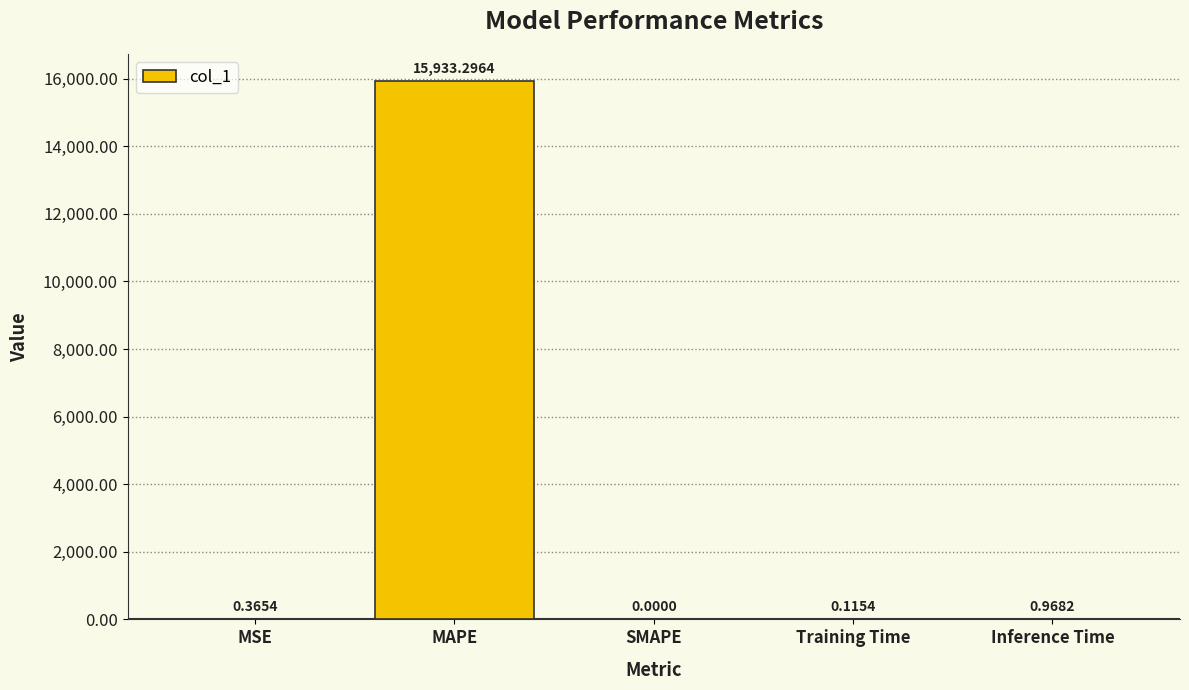

True or false: the data shows 4946.2 at MAPE.

False